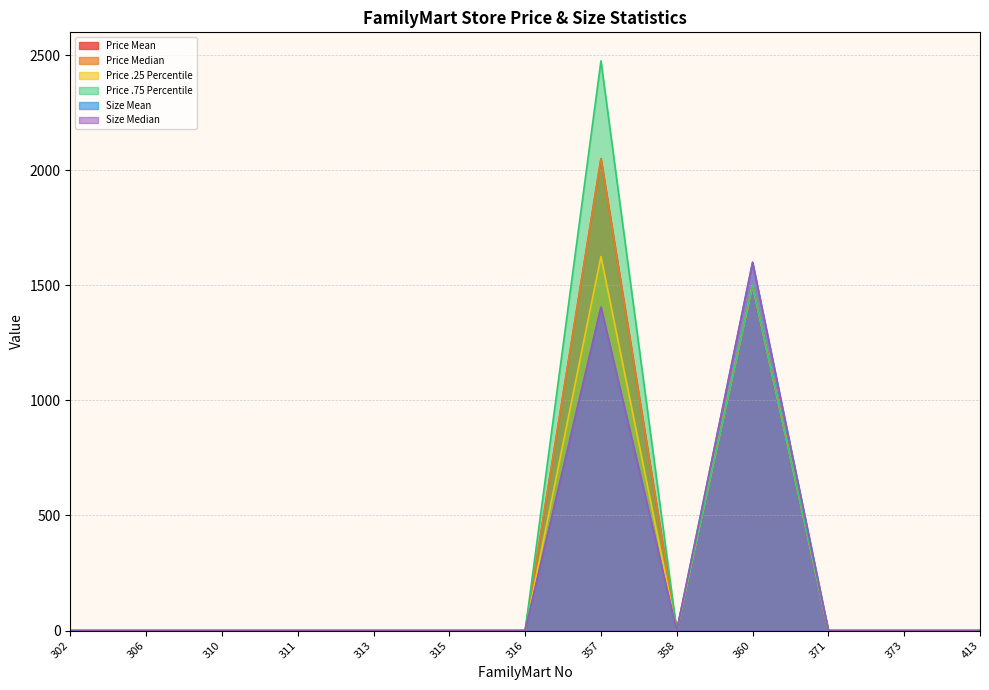

At which label does Size Median reach its peak?

360